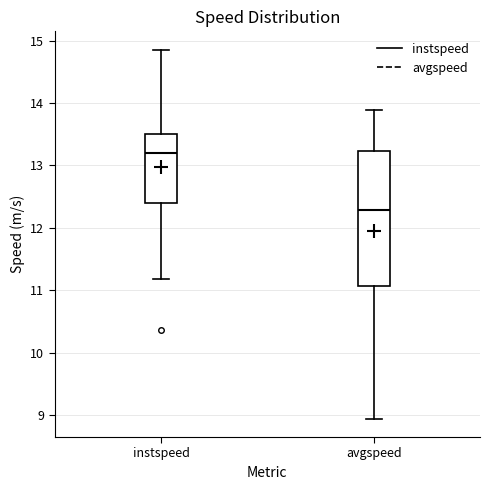

Which box has the highest median line?

instspeed